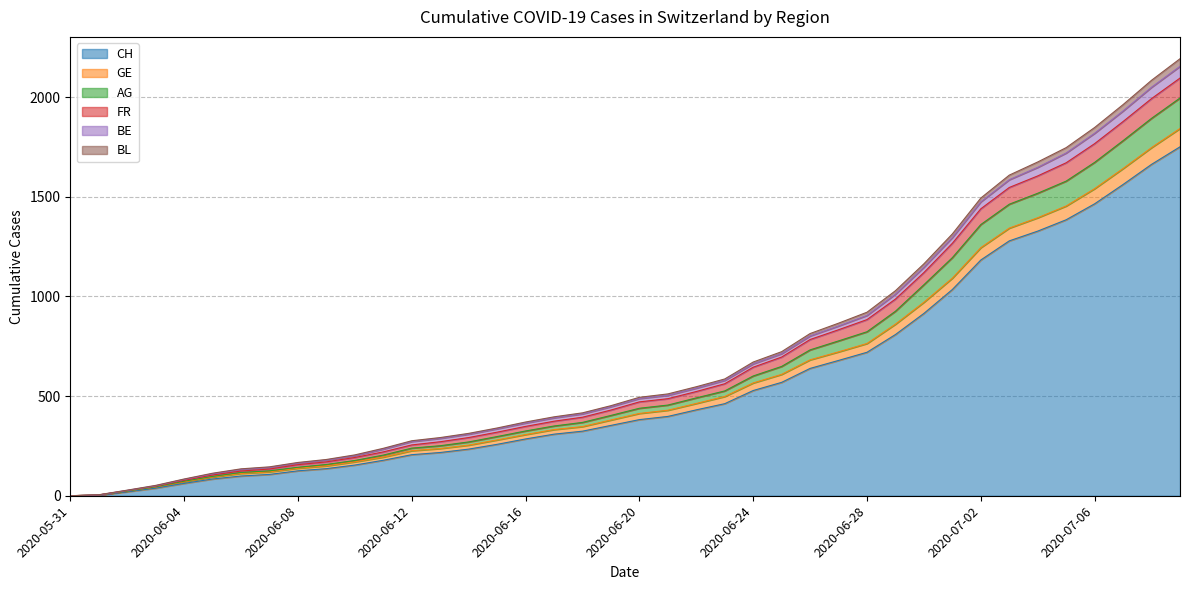

At which category is the sum across all series the highest?

2020-07-09